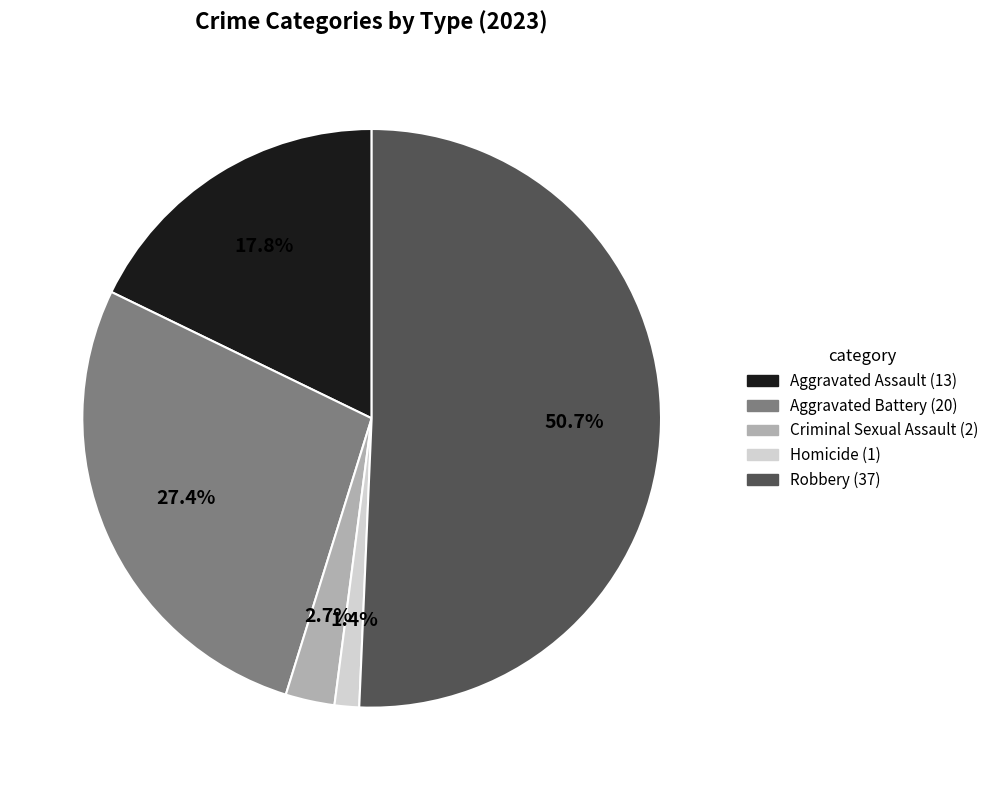

To the nearest percent, what percentage of the pie is Robbery?

51%